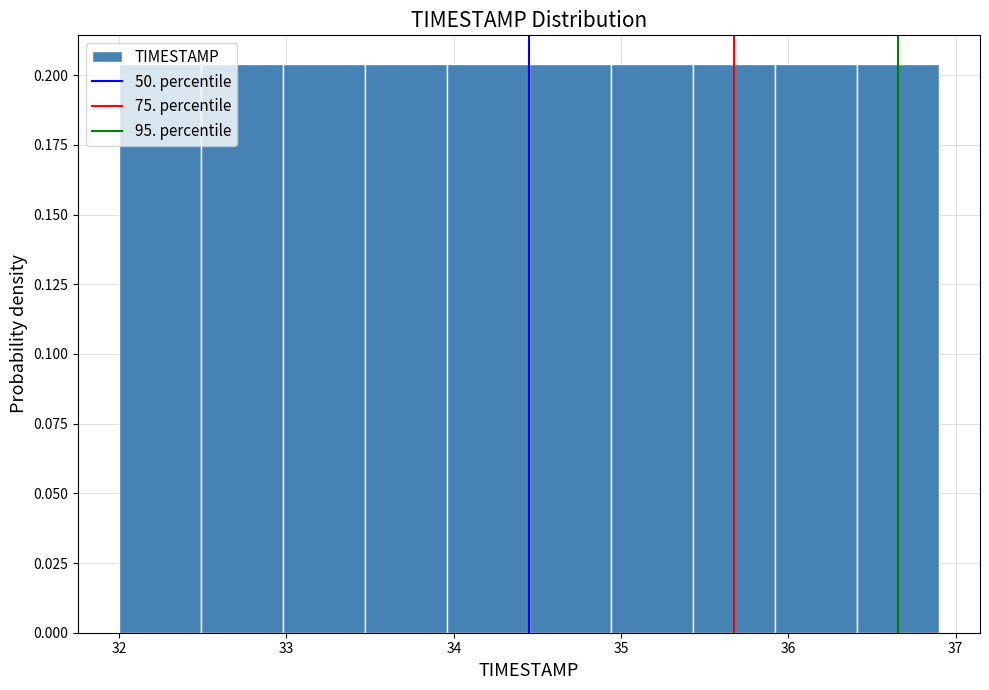

What is the height of the bar covering 35.92 to 36.41 on the x-axis? Neither the bar edges nor the heights are printed on the chart, so give them approximately, as read against the axes.

0.205